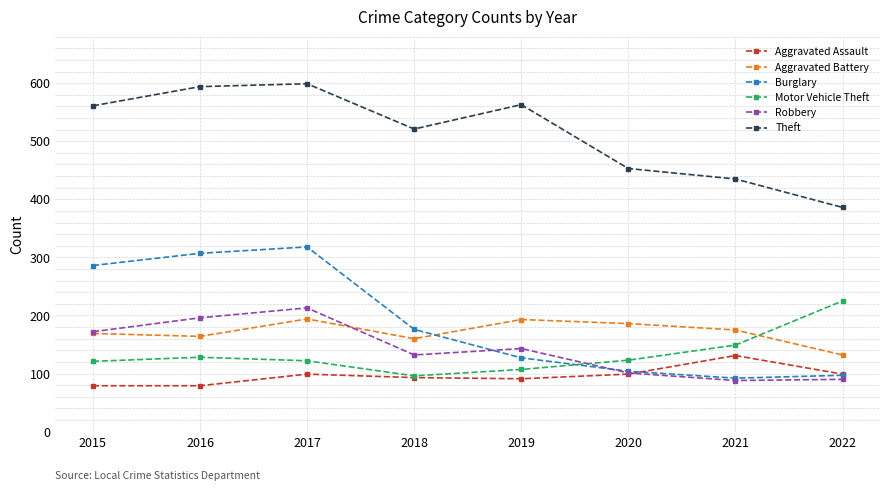

At 2016, list the series in order from largest to smallest.

Theft, Burglary, Robbery, Aggravated Battery, Motor Vehicle Theft, Aggravated Assault